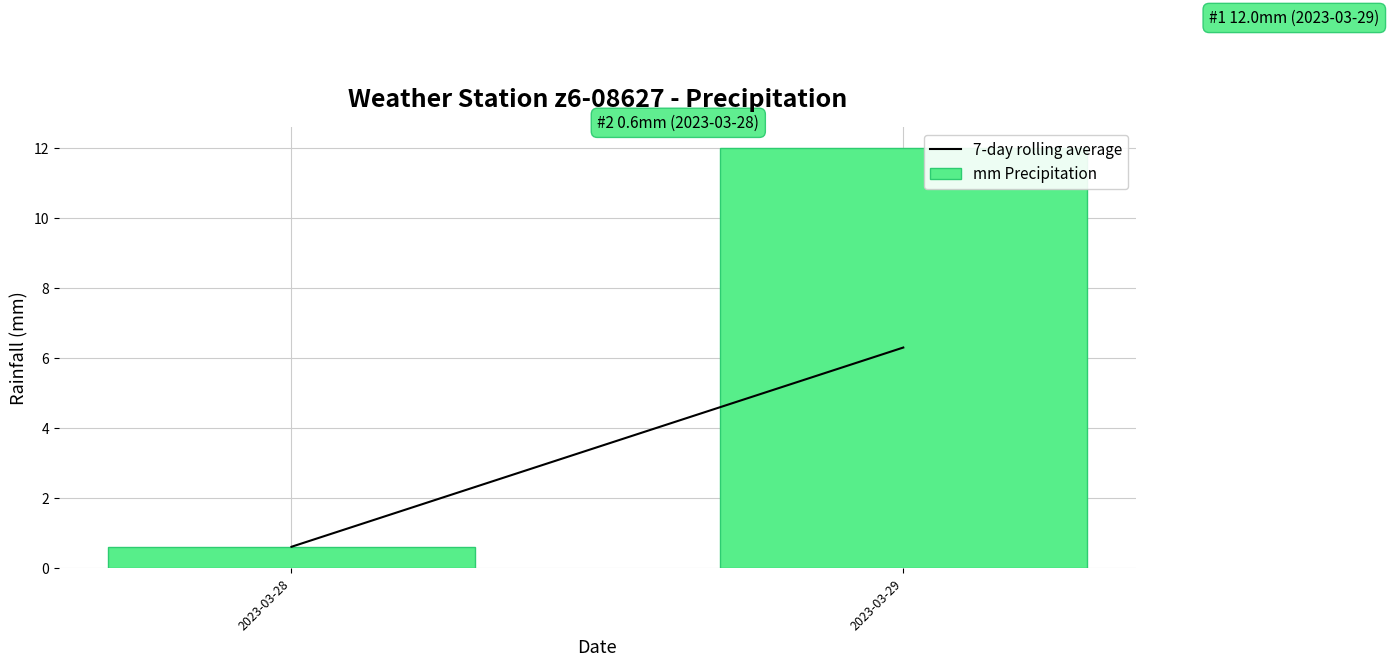

Reading right to left, extract all data points from this chart.

12.0	0.6